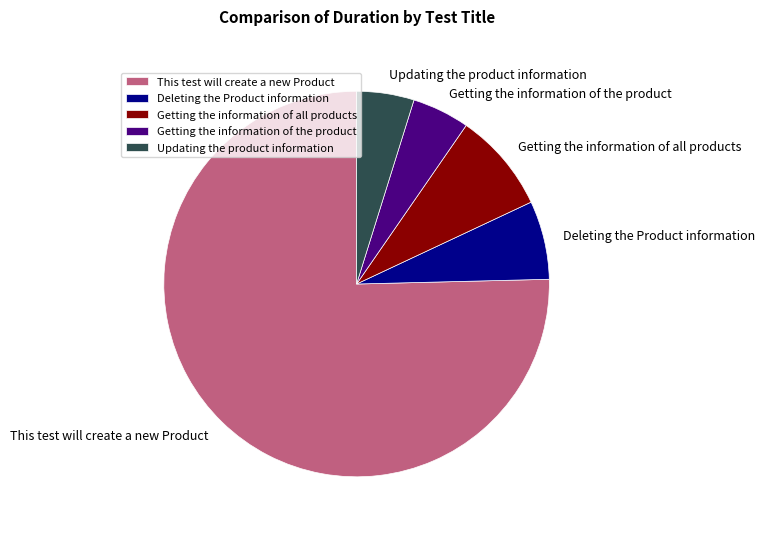

Is This test will create a new Product the majority of the pie?

Yes